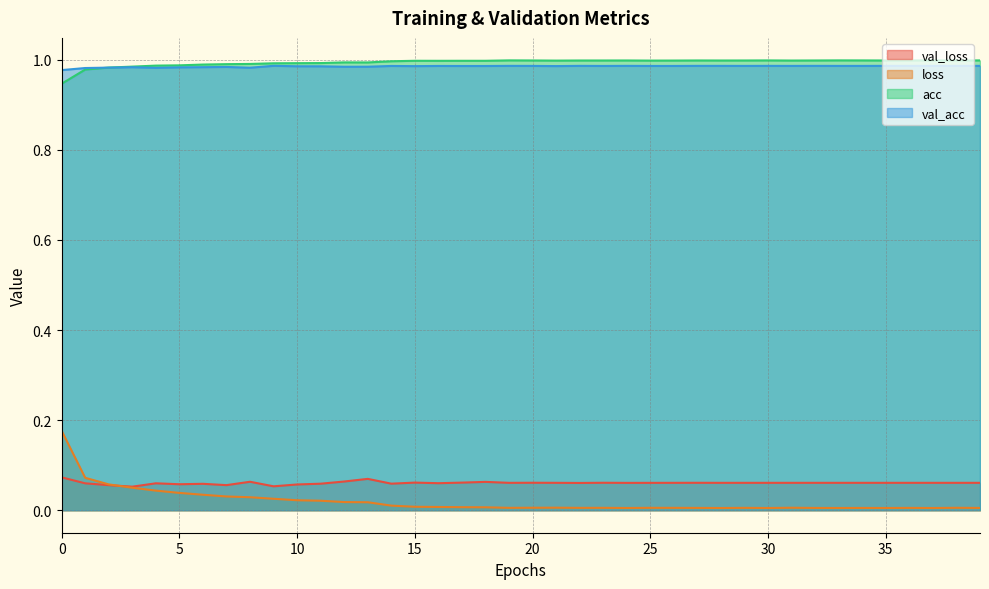

Reading right to left, what are all the values shown in this chart?

val_loss: 39=0.1	38=0.1	37=0.1	36=0.1	35=0.1	34=0.1	33=0.1	32=0.1	31=0.1	30=0.1	29=0.1	28=0.1	27=0.1	26=0.1	25=0.1	24=0.1	23=0.1	22=0.1	21=0.1	20=0.1	19=0.1	18=0.1	17=0.1	16=0.1	15=0.1	14=0.1	13=0.1	12=0.1	11=0.1	10=0.1	9=0.1	8=0.1	7=0.1	6=0.1	5=0.1	4=0.1	3=0.1	2=0.1	1=0.1	0=0.1
loss: 39=0.0	38=0.0	37=0.0	36=0.0	35=0.0	34=0.0	33=0.0	32=0.0	31=0.0	30=0.0	29=0.0	28=0.0	27=0.0	26=0.0	25=0.0	24=0.0	23=0.0	22=0.0	21=0.0	20=0.0	19=0.0	18=0.0	17=0.0	16=0.0	15=0.0	14=0.0	13=0.0	12=0.0	11=0.0	10=0.0	9=0.0	8=0.0	7=0.0	6=0.0	5=0.0	4=0.0	3=0.0	2=0.1	1=0.1	0=0.2
acc: 39=1.0	38=1.0	37=1.0	36=1.0	35=1.0	34=1.0	33=1.0	32=1.0	31=1.0	30=1.0	29=1.0	28=1.0	27=1.0	26=1.0	25=1.0	24=1.0	23=1.0	22=1.0	21=1.0	20=1.0	19=1.0	18=1.0	17=1.0	16=1.0	15=1.0	14=1.0	13=1.0	12=1.0	11=1.0	10=1.0	9=1.0	8=1.0	7=1.0	6=1.0	5=1.0	4=1.0	3=1.0	2=1.0	1=1.0	0=0.9
val_acc: 39=1.0	38=1.0	37=1.0	36=1.0	35=1.0	34=1.0	33=1.0	32=1.0	31=1.0	30=1.0	29=1.0	28=1.0	27=1.0	26=1.0	25=1.0	24=1.0	23=1.0	22=1.0	21=1.0	20=1.0	19=1.0	18=1.0	17=1.0	16=1.0	15=1.0	14=1.0	13=1.0	12=1.0	11=1.0	10=1.0	9=1.0	8=1.0	7=1.0	6=1.0	5=1.0	4=1.0	3=1.0	2=1.0	1=1.0	0=1.0